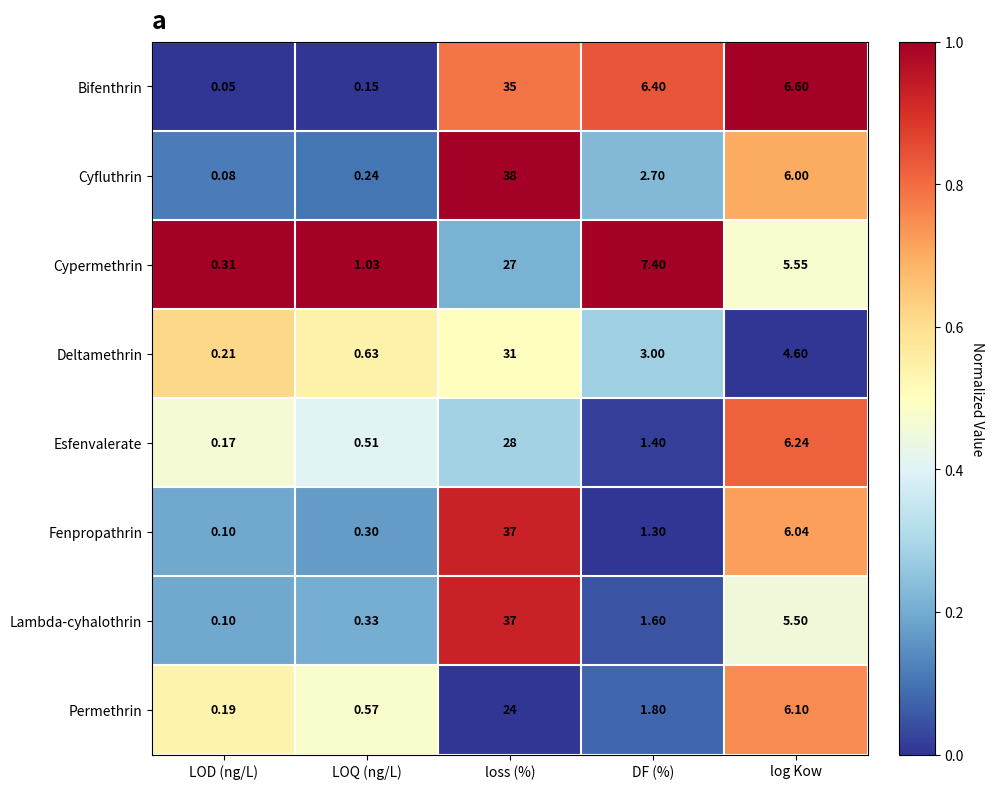

At which category is the sum across all series the highest?

loss (%)